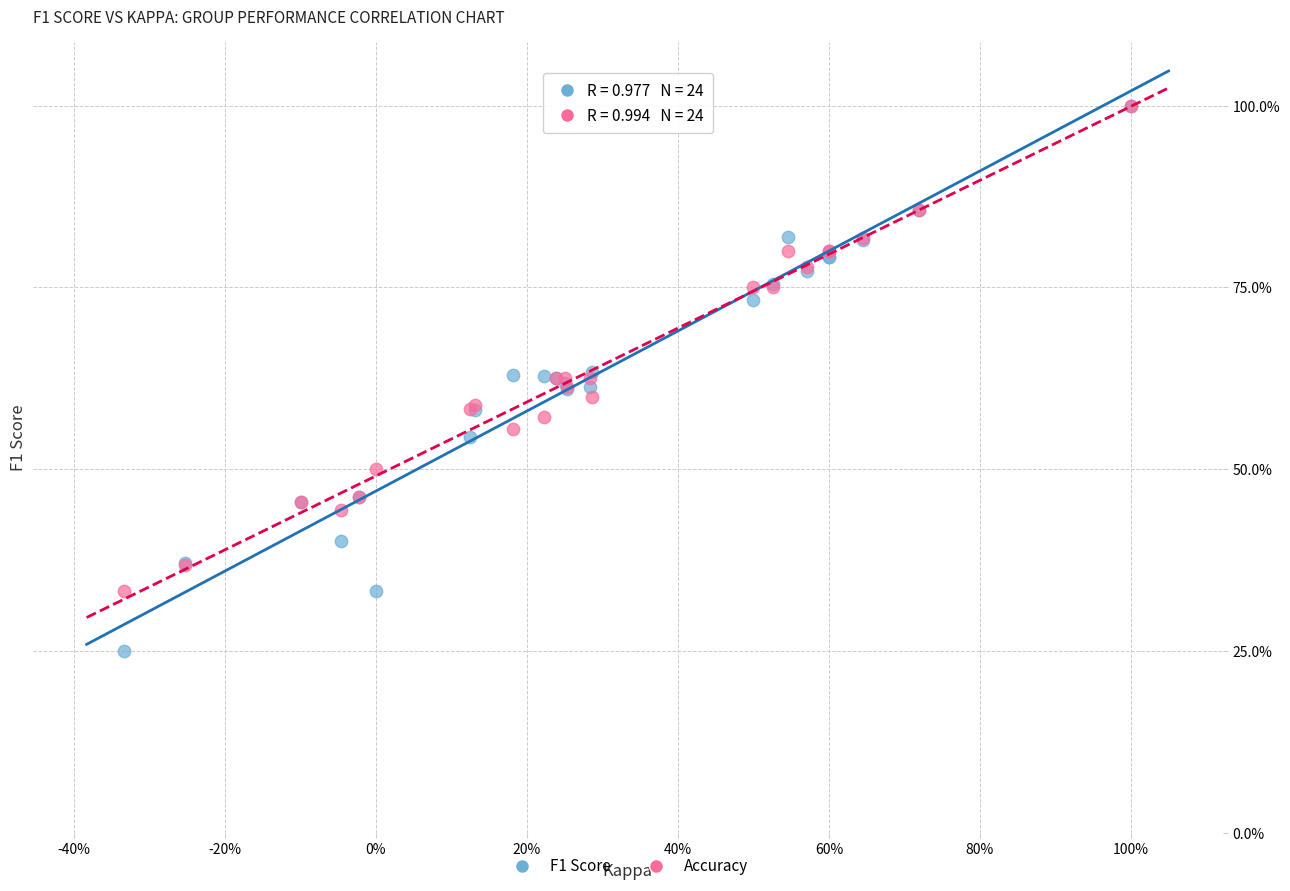

Which series contains the lowest Y value?

F1 Score